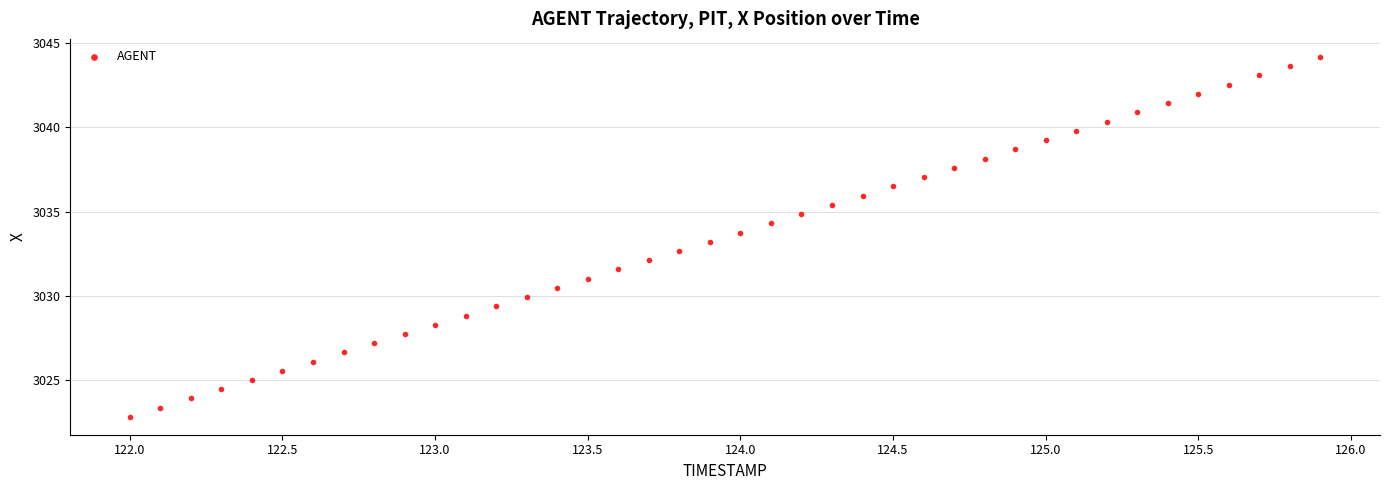

What is the range of X values (max minus min)?

3.9